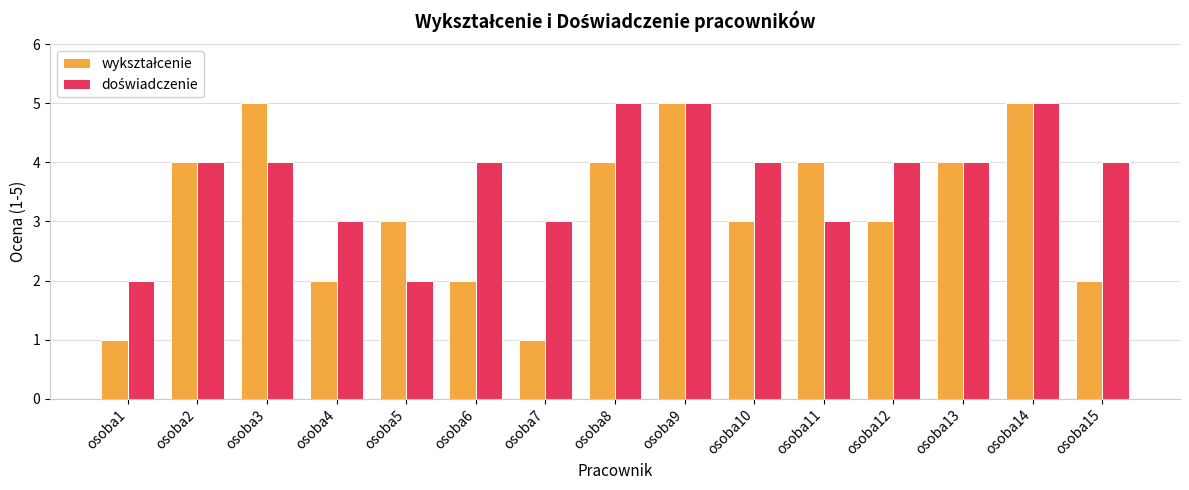

What is the greatest value displayed?

5